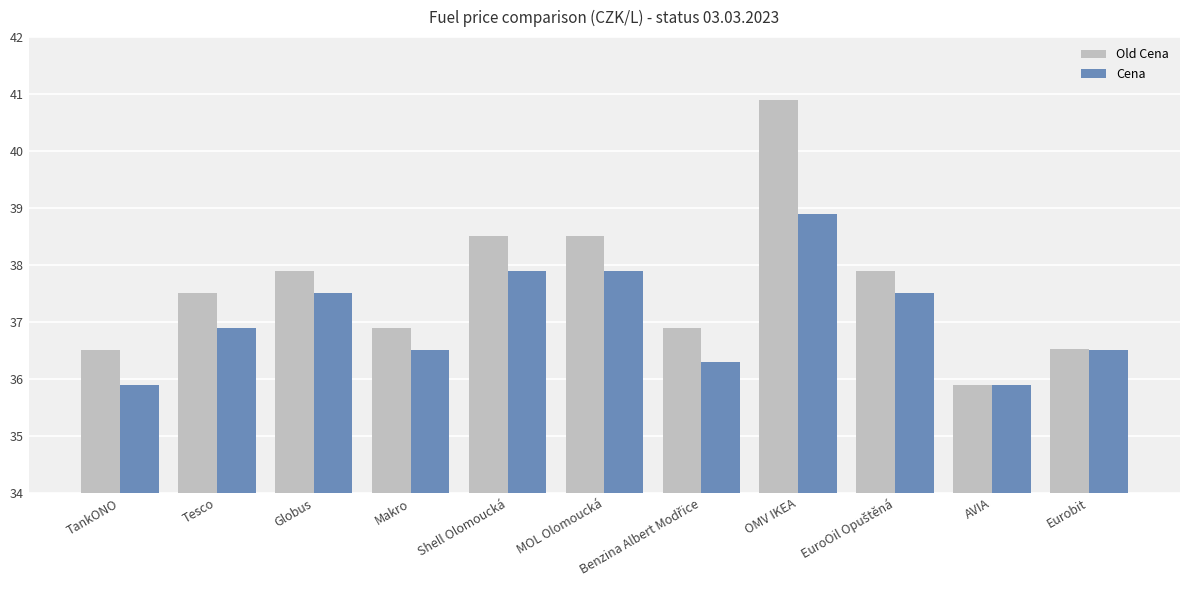

Is it true that Cena equals 22.1 at Tesco?

False